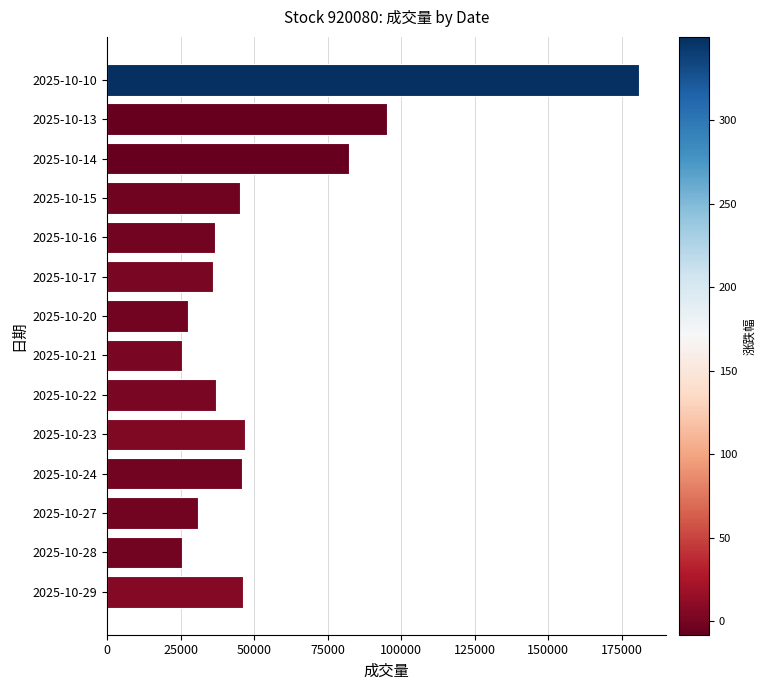

The value at 2025-10-10 is 180809. True or false?

True